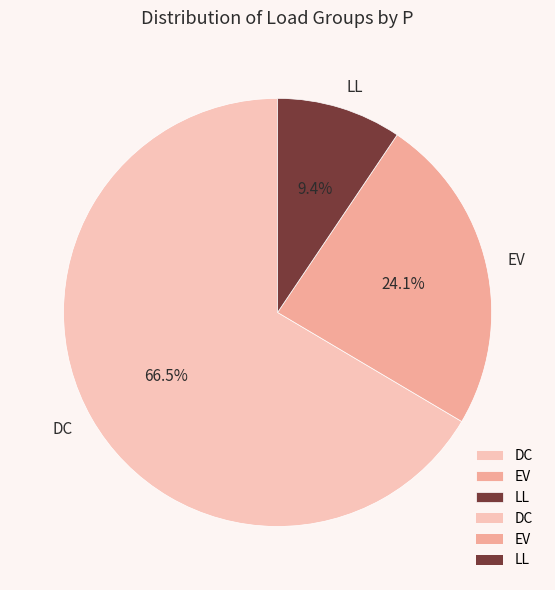

What is the smallest slice in the pie chart?

LL